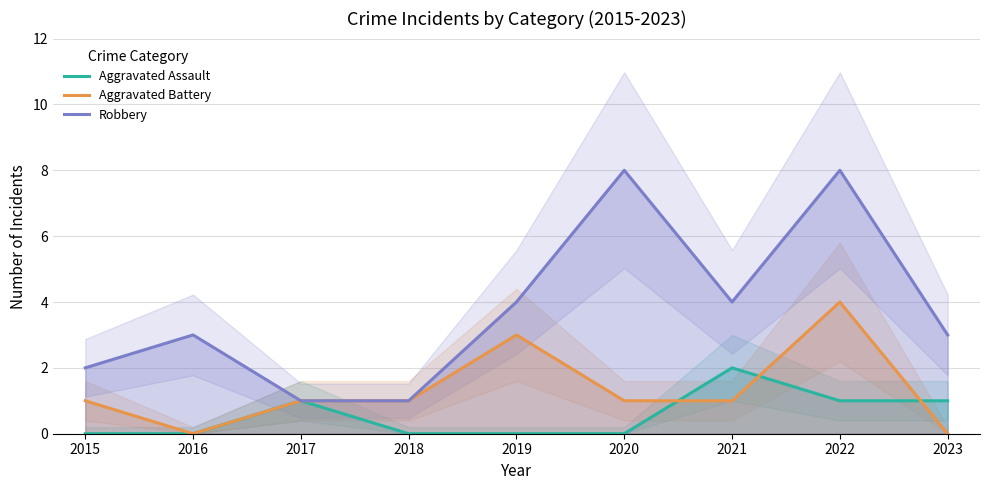

Count the Robbery values in the range 2 to 4.

5